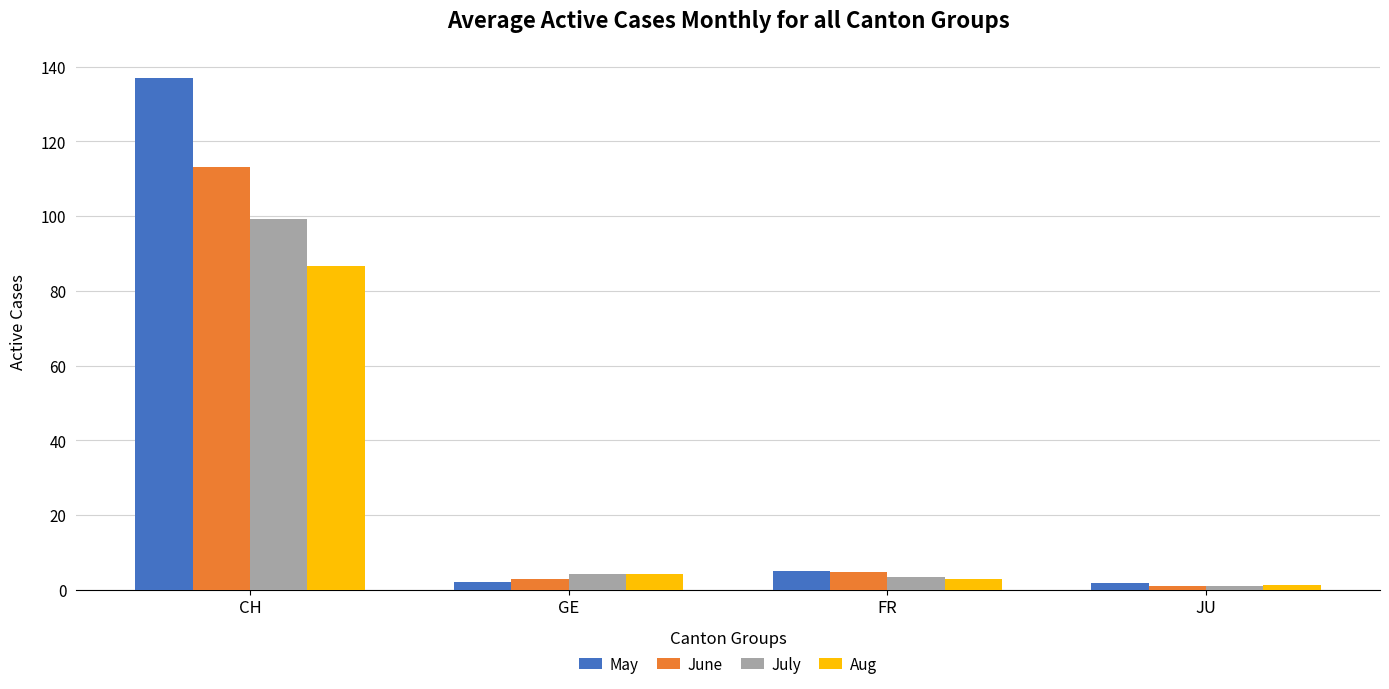

At which label is May closest to 69?

FR